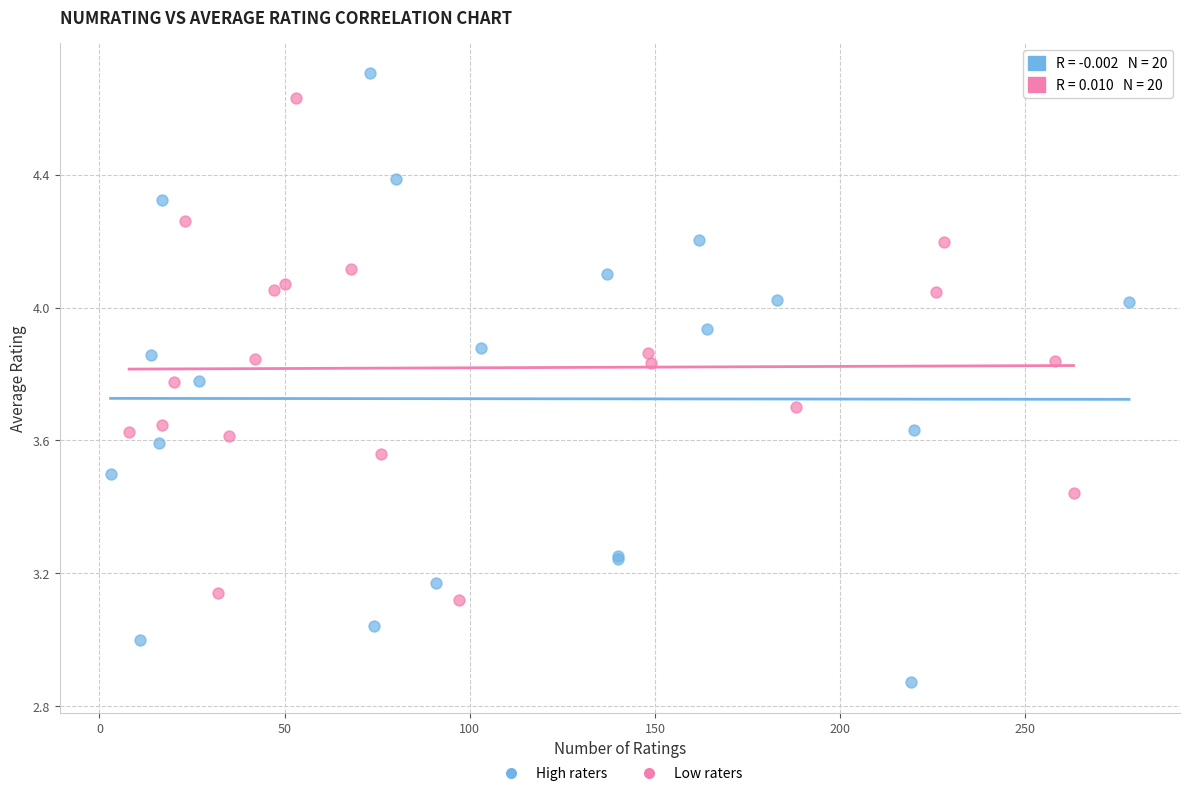

Which series reaches the minimum Y coordinate?

High raters